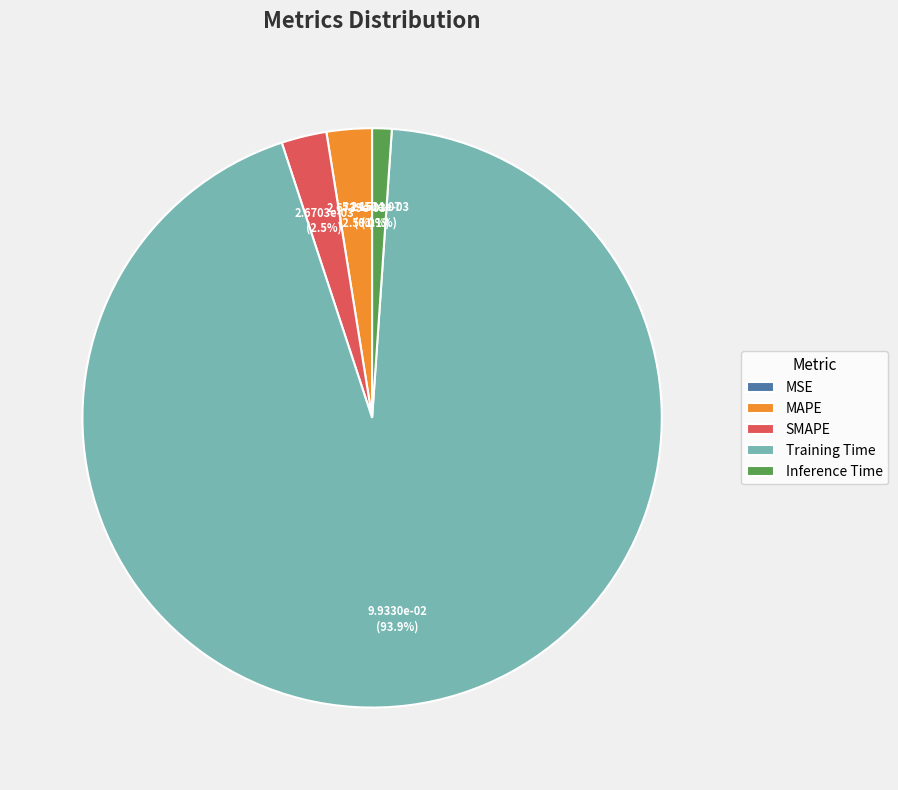

What percentage do MAPE and Inference Time together represent?

3.6%